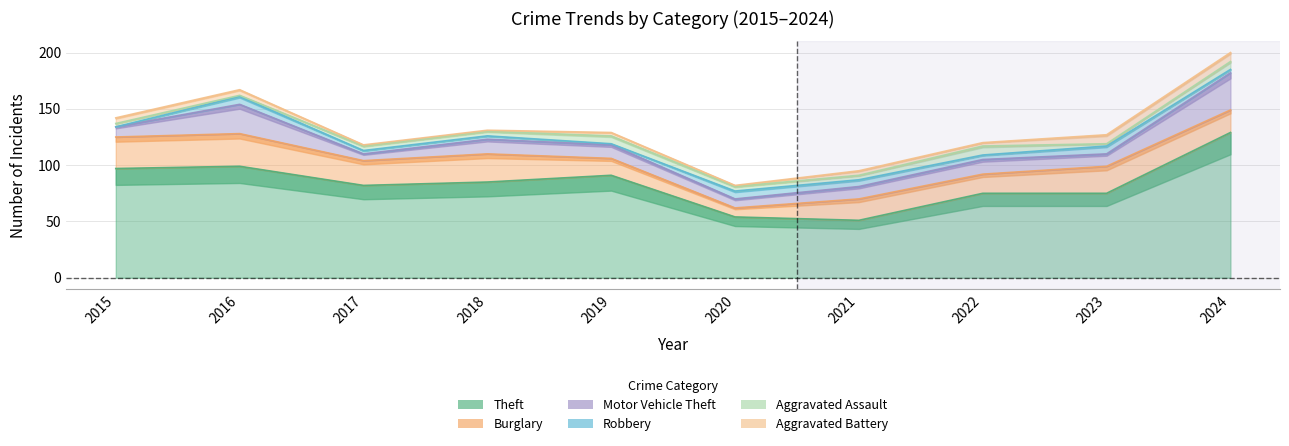

Which category has the lowest value in the Aggravated Assault series?

2016